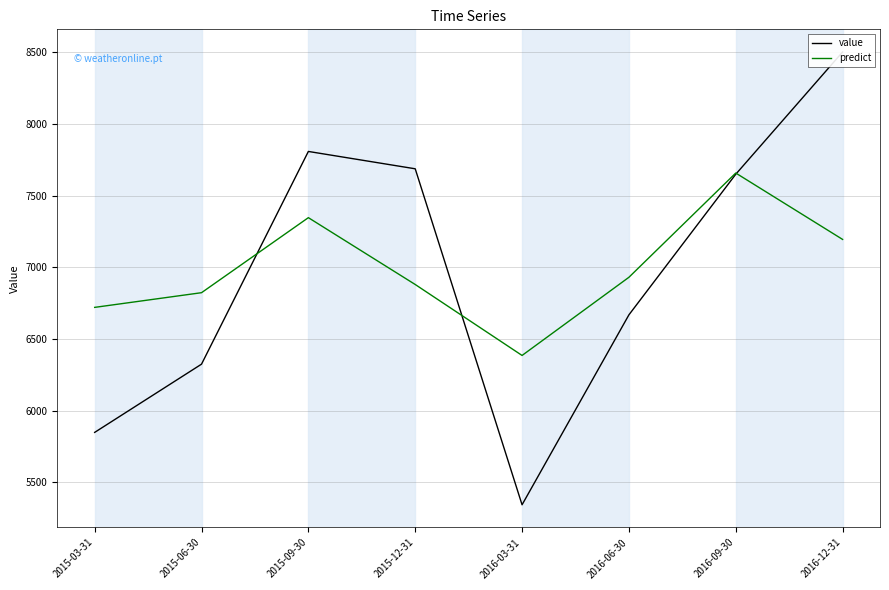

The predict series shows 6931.1 at 2016-06-30. True or false?

True